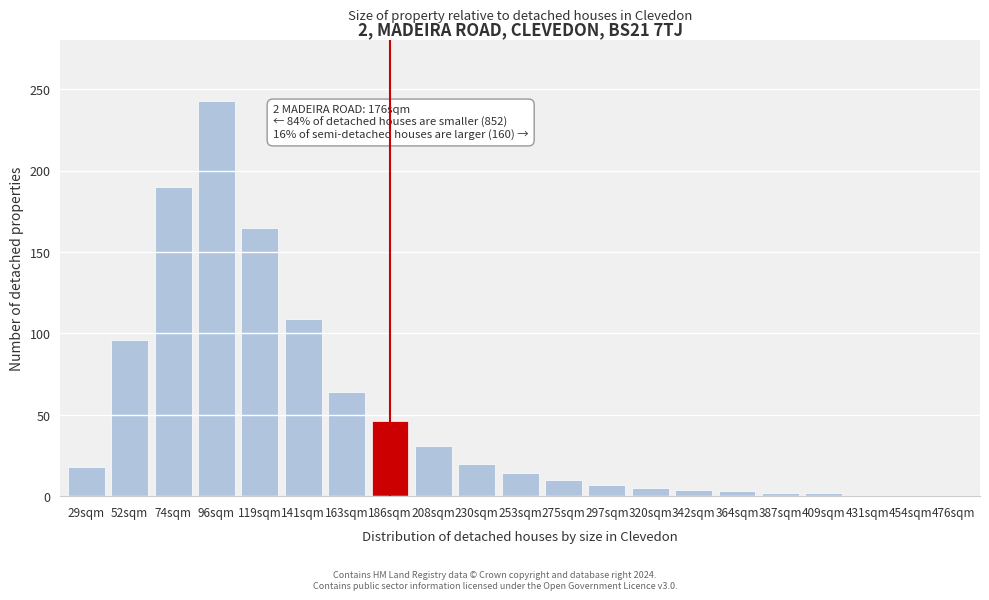

At which label is the value closest to 122?

141sqm